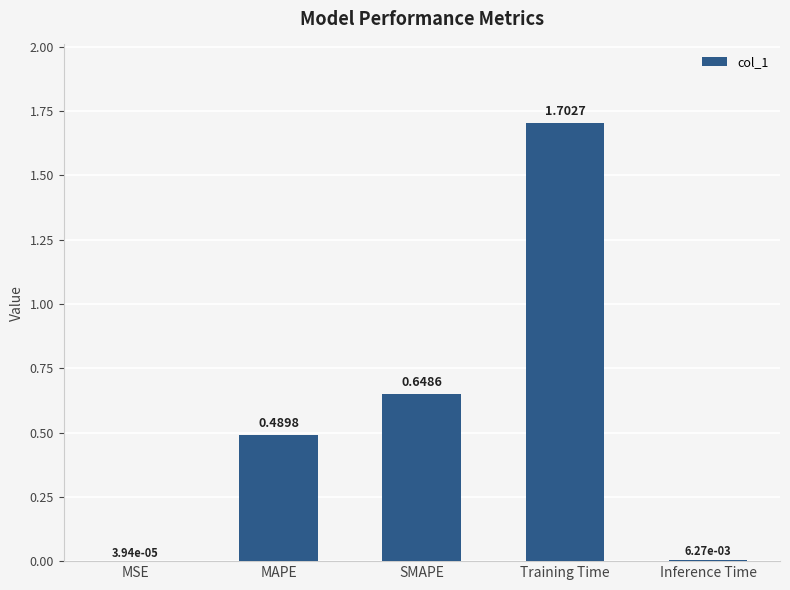

Which has a higher value, SMAPE or Inference Time?

SMAPE